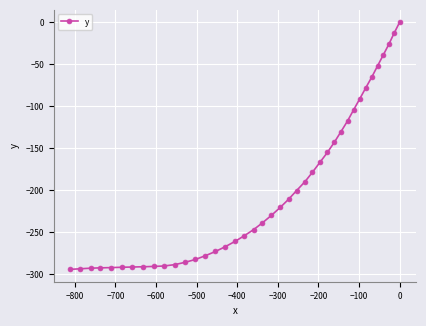

What is the smallest value displayed?

-294.5